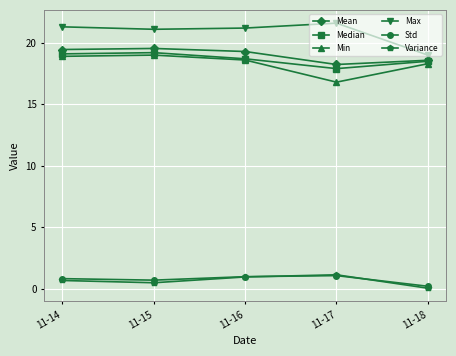

What is the sum of all Median values?

93.4